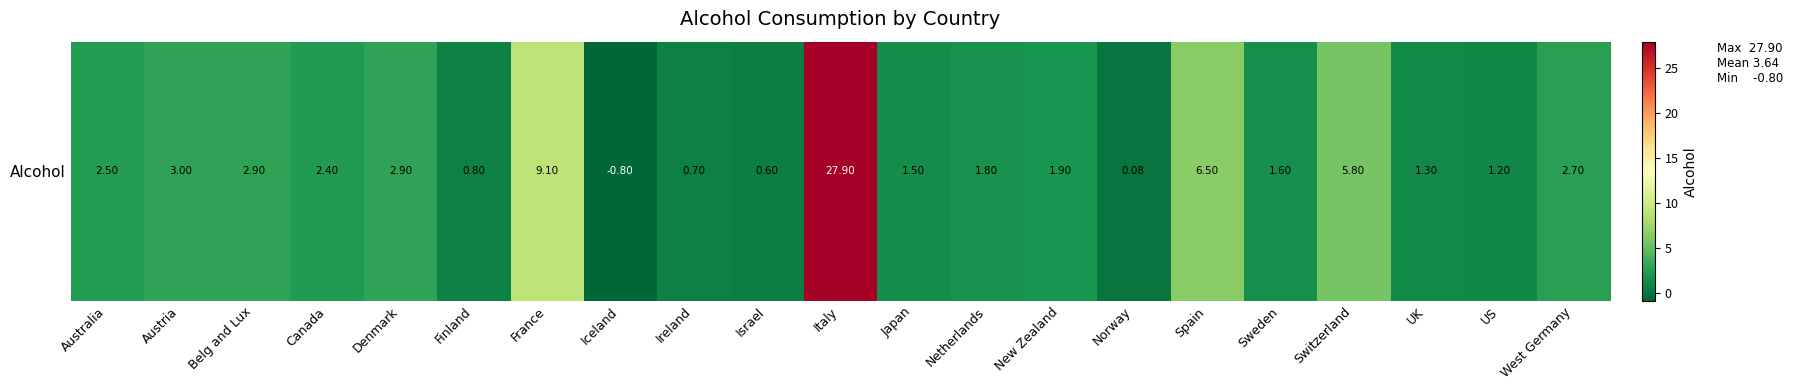

True or false: the data shows -0.8 at Iceland.

True